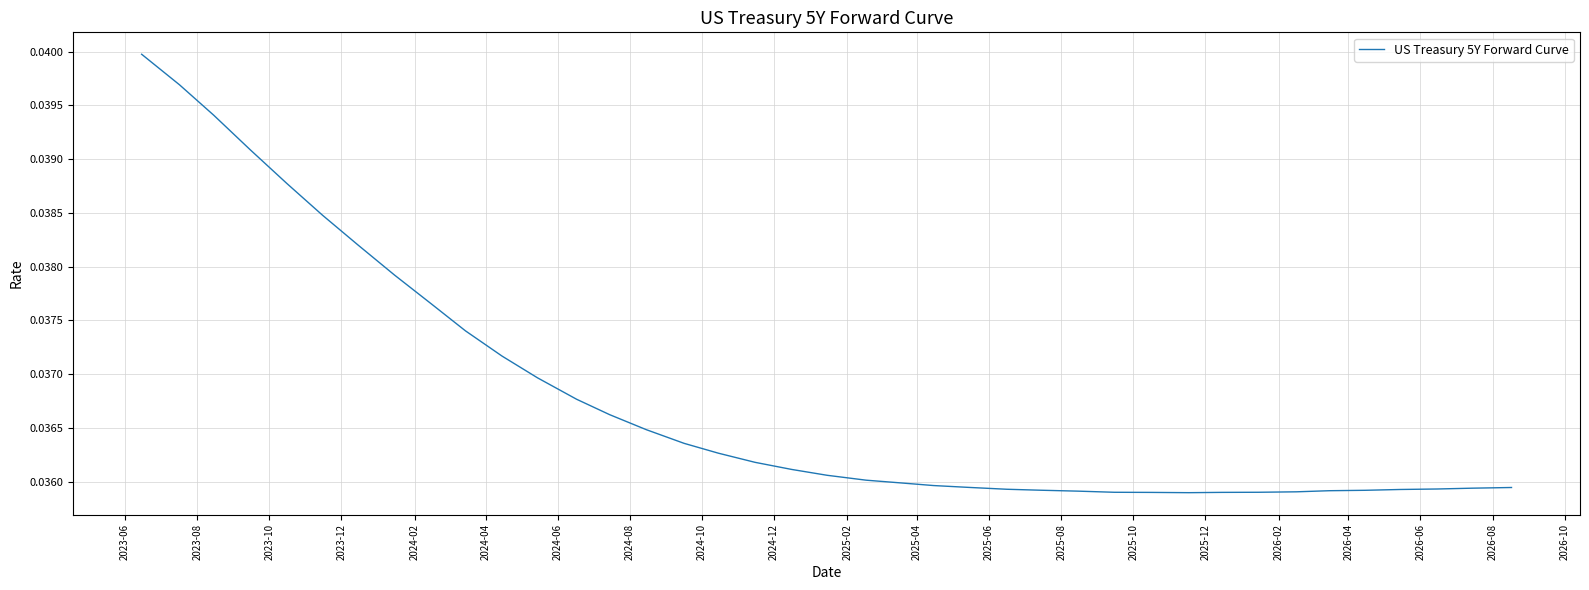

How many lines are shown in the chart?

1